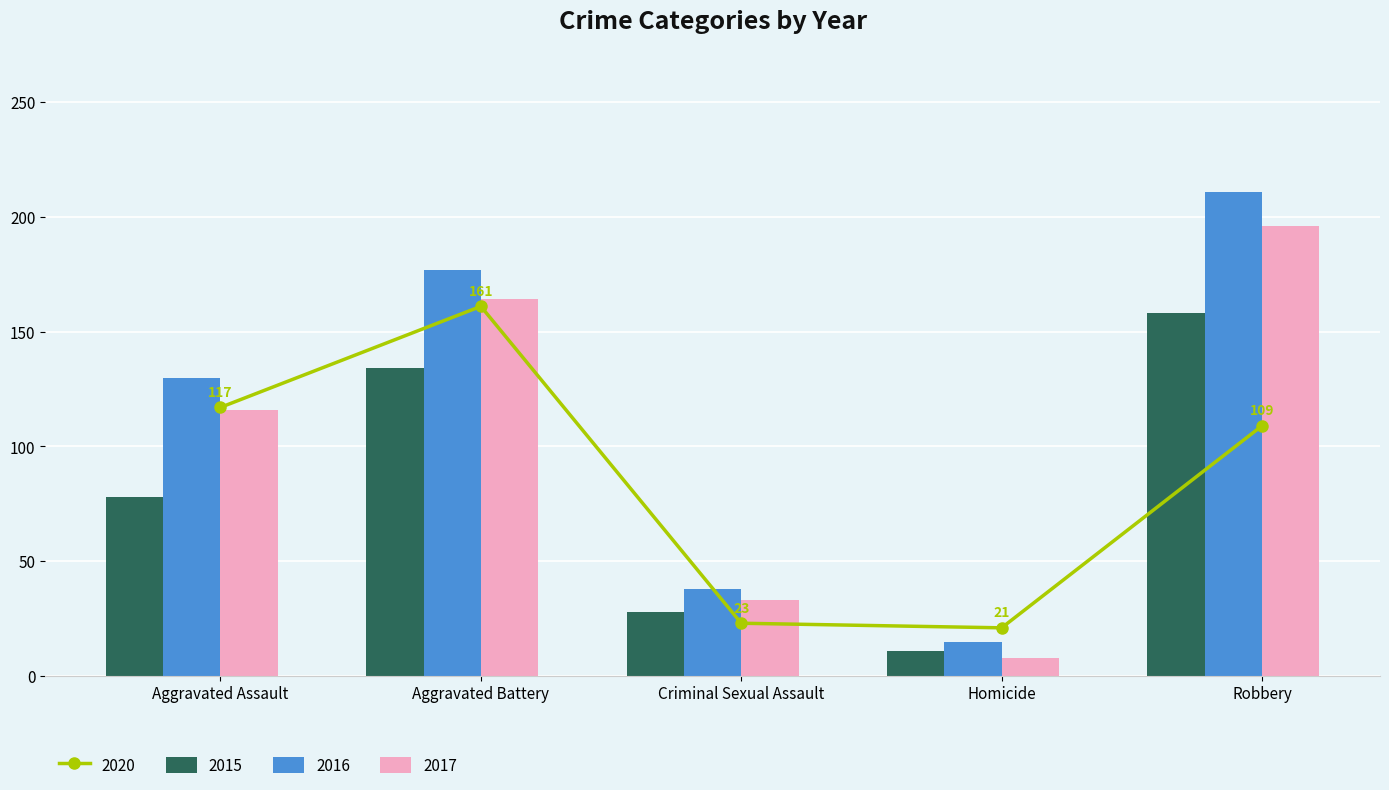

Reading left to right, extract all data points from this chart.

2015: Aggravated Assault=78	Aggravated Battery=134	Criminal Sexual Assault=28	Homicide=11	Robbery=158
2016: Aggravated Assault=130	Aggravated Battery=177	Criminal Sexual Assault=38	Homicide=15	Robbery=211
2017: Aggravated Assault=116	Aggravated Battery=164	Criminal Sexual Assault=33	Homicide=8	Robbery=196
2020: Aggravated Assault=117	Aggravated Battery=161	Criminal Sexual Assault=23	Homicide=21	Robbery=109